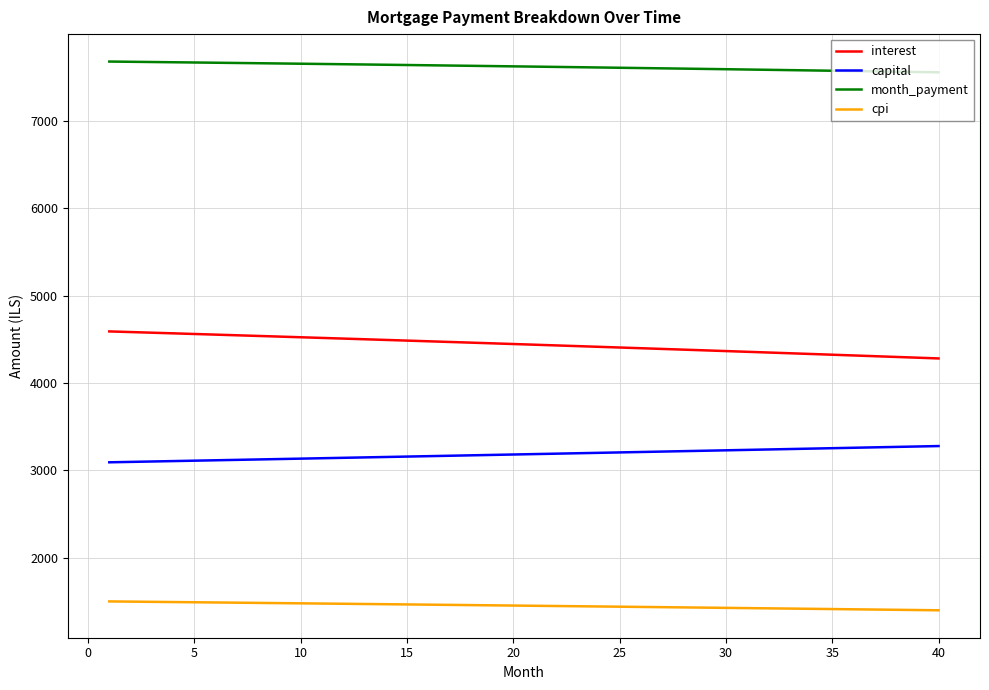

What is the greatest value displayed?

7681.3